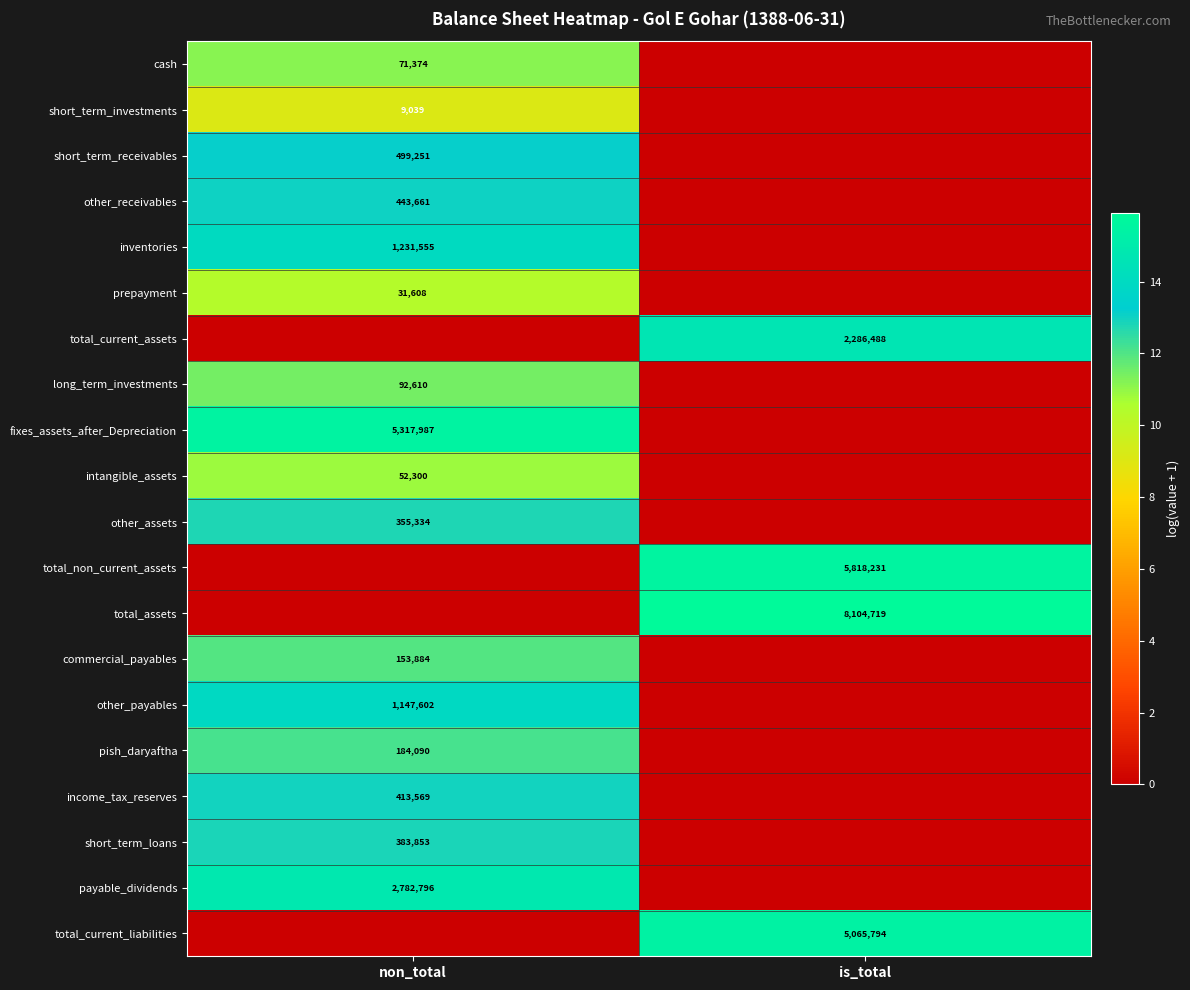

Count the number of data series in this chart.

20